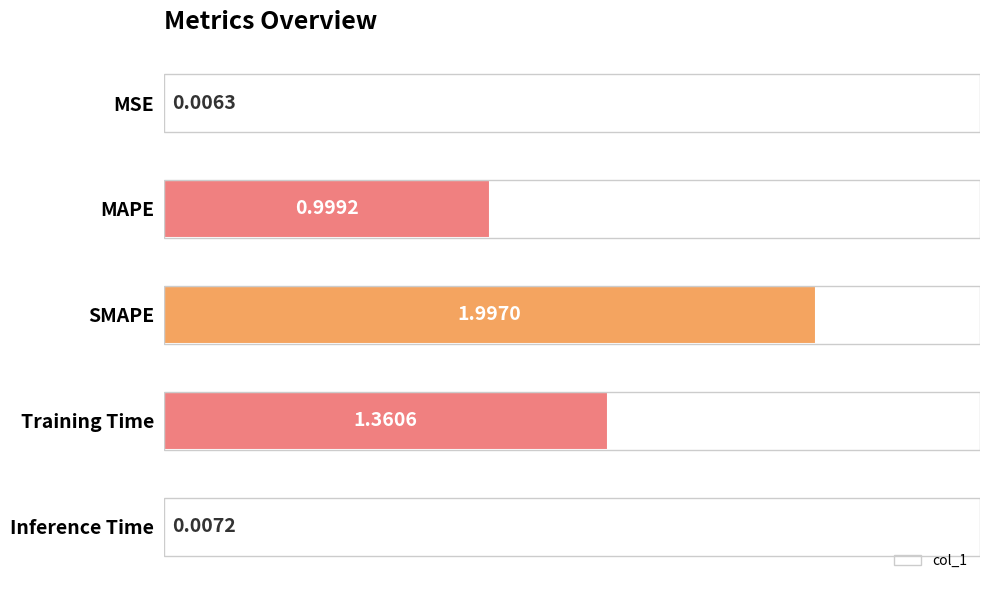

What is the ratio of the value at MAPE to the value at SMAPE?

0.5